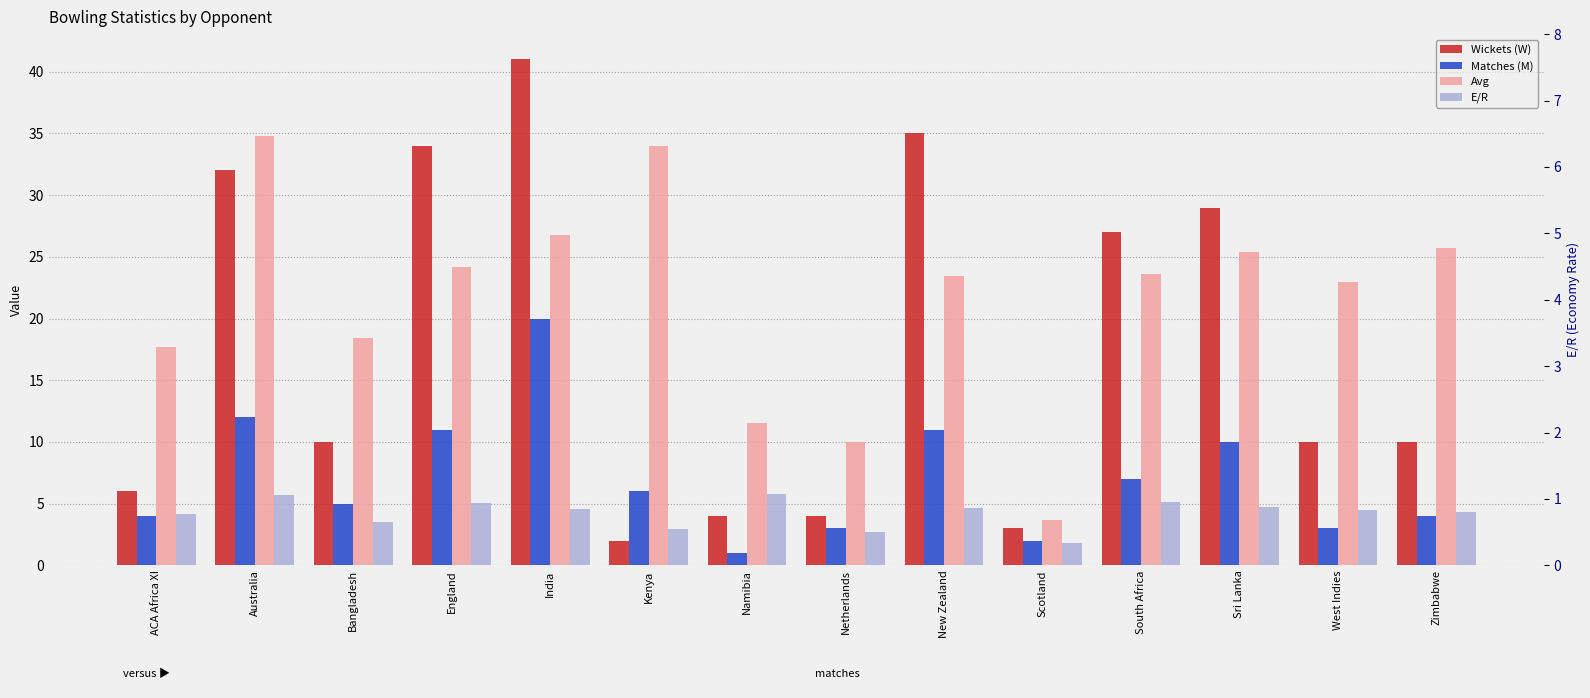

What is the difference between the highest and lowest values at Australia?

29.1